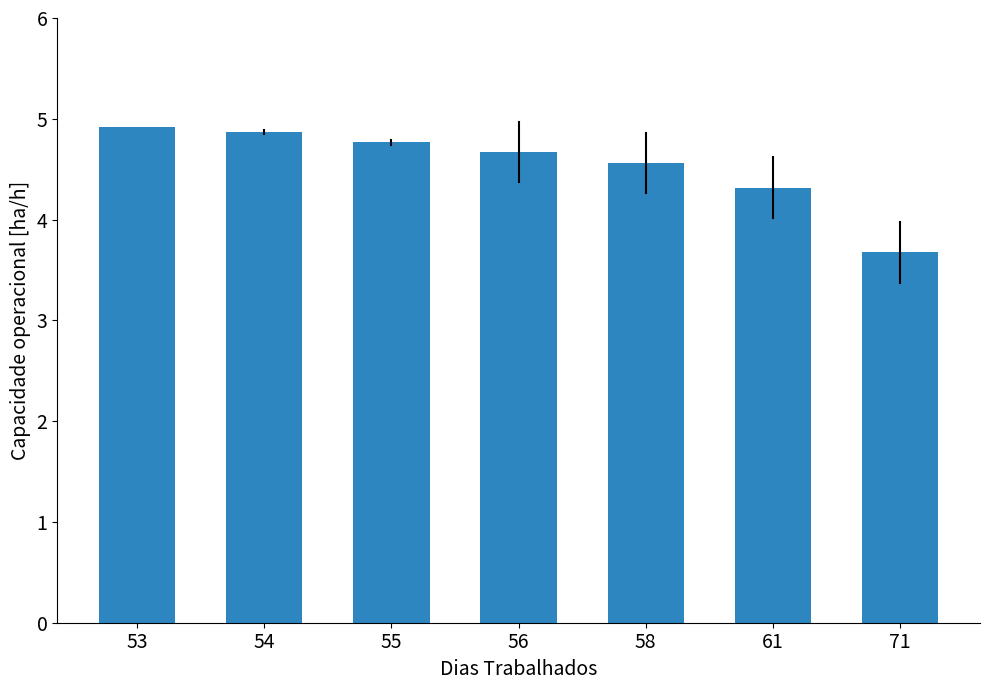

Which category has the lowest value across all series?

71